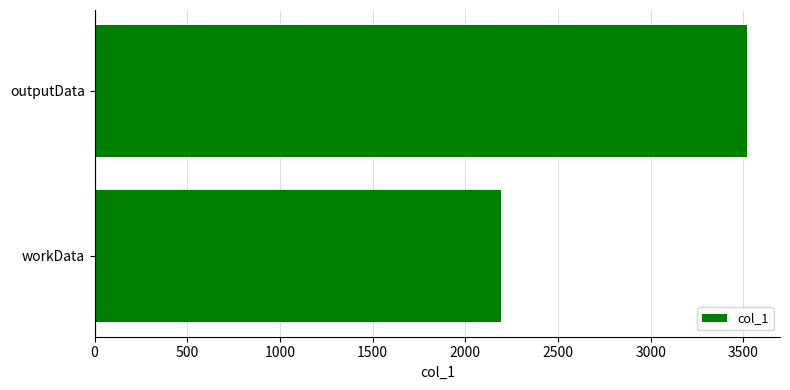

Does the chart contain stacked bars?

No